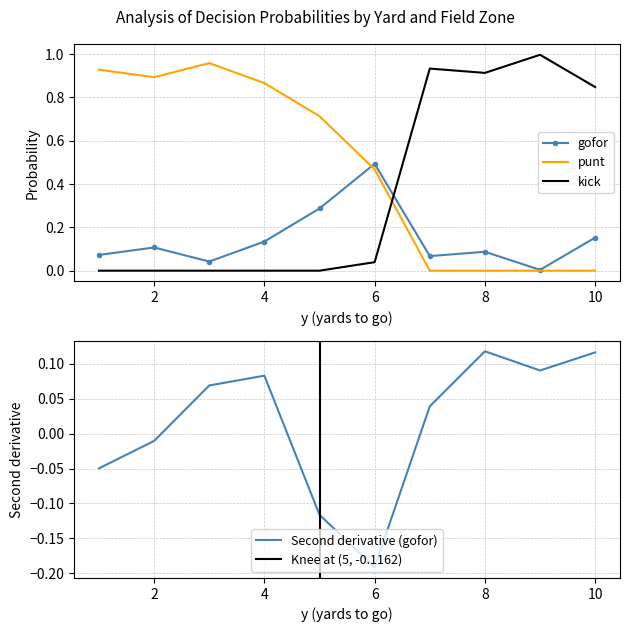

Is it true that punt equals 0.0 at 10?

True